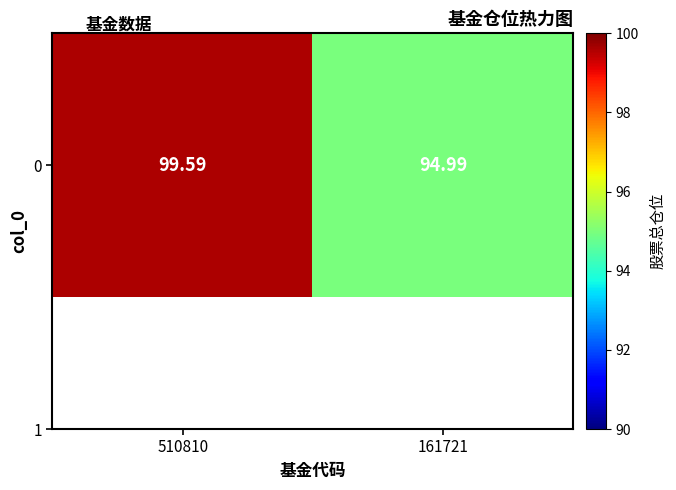

What is the sum of all values?

194.6